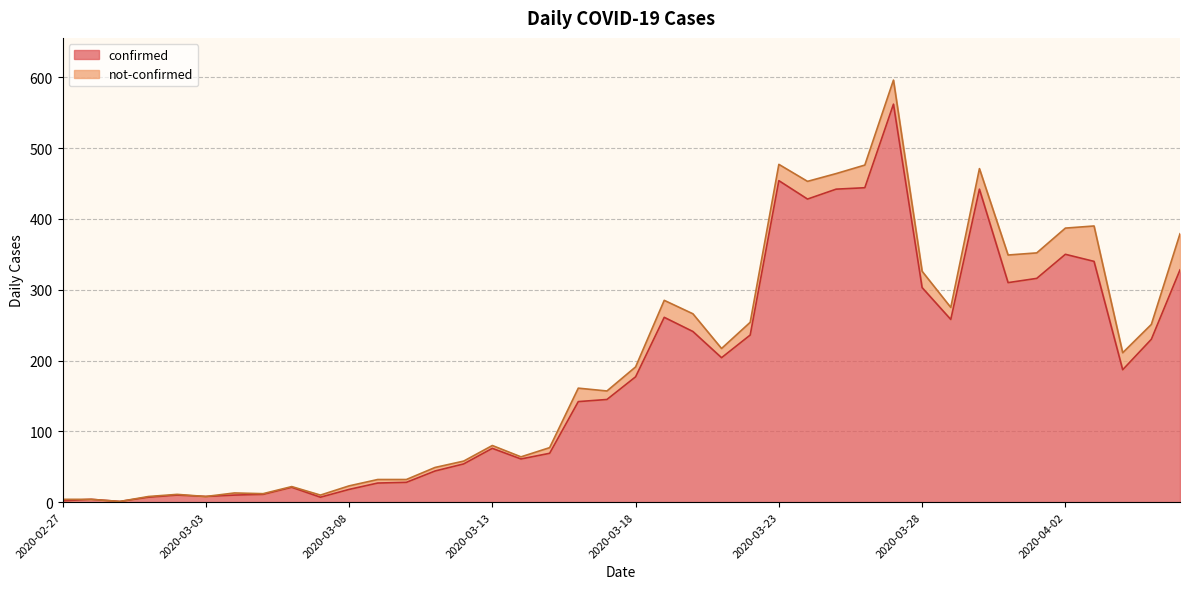

How many values are below 177?

20